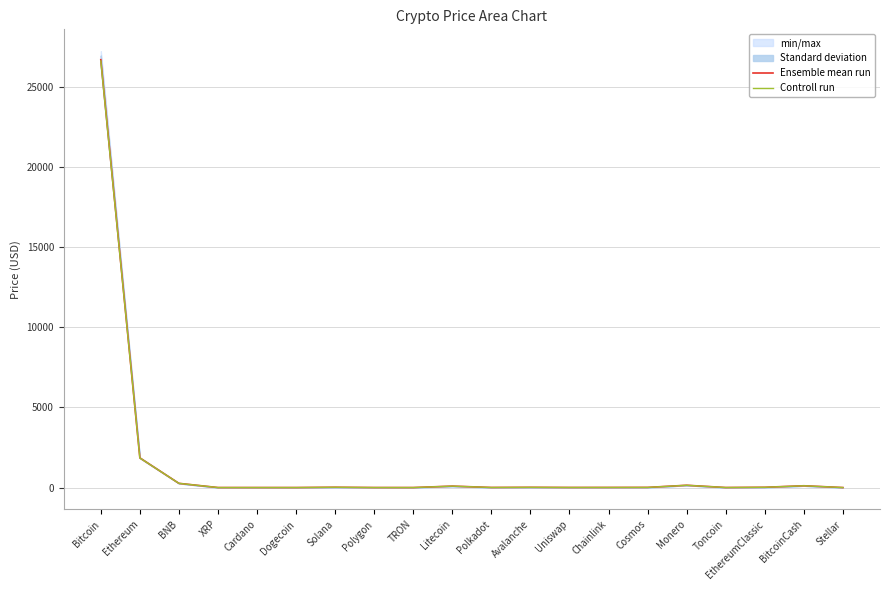

Where is Controll run nearest to the value 13302?

Ethereum